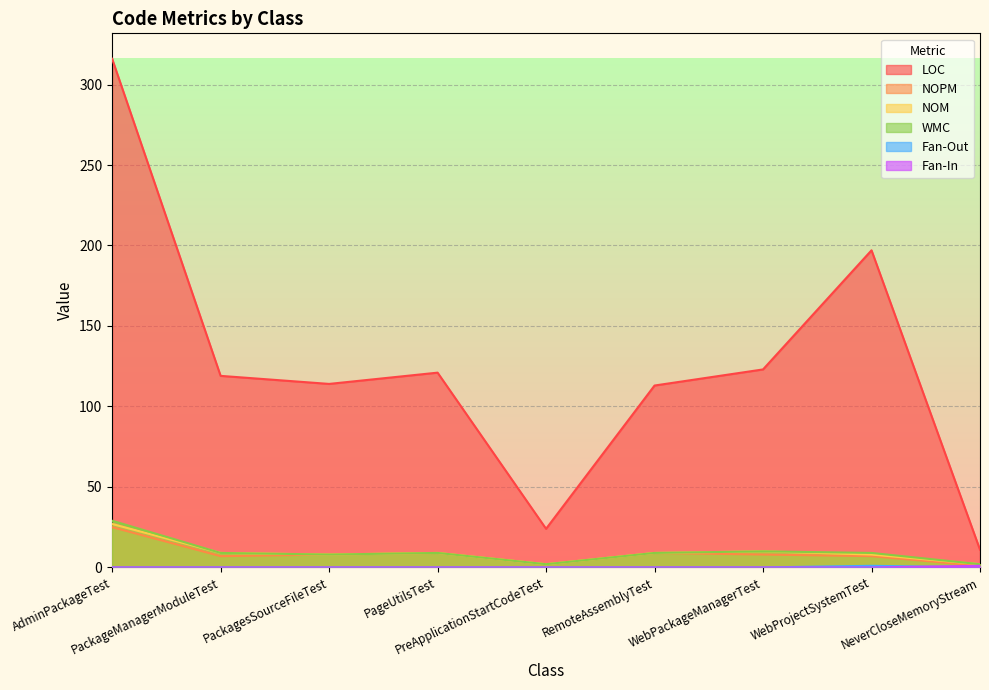

Reading right to left, transcribe all the data shown in this chart.

LOC: 11	197	123	113	24	121	114	119	316
NOPM: 1	7	8	9	2	9	8	7	25
NOM: 2	8	10	9	2	9	8	9	27
WMC: 2	9	10	9	2	9	8	9	29
Fan-Out: 0	1	0	0	0	0	0	0	0
Fan-In: 1	0	0	0	0	0	0	0	0